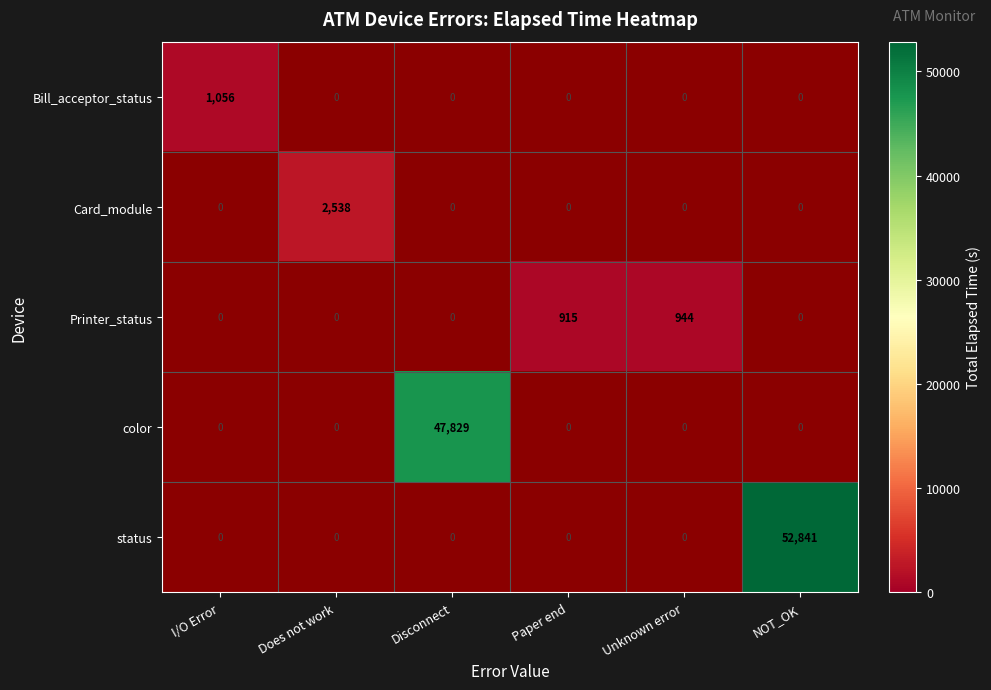

Is it true that color equals 47829 at Disconnect?

True